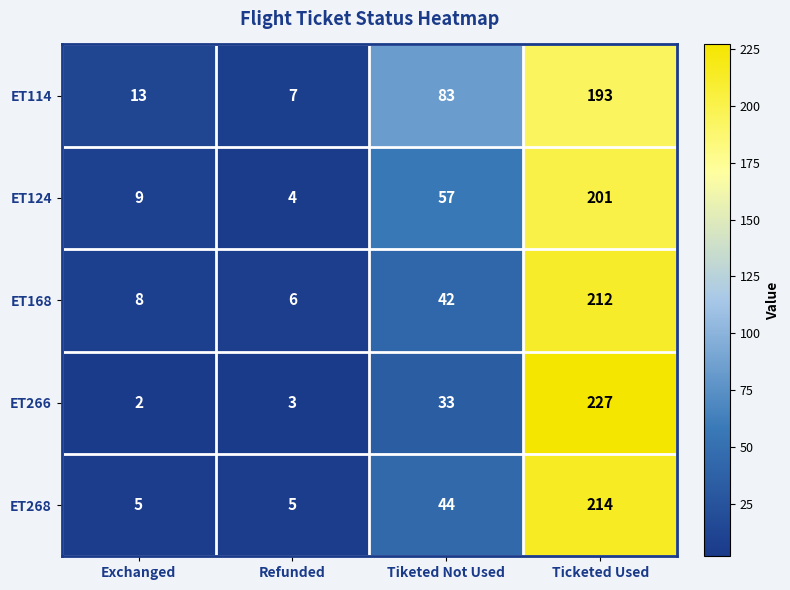

Reading left to right, extract all data points from this chart.

ET114: 13	7	83	193
ET124: 9	4	57	201
ET168: 8	6	42	212
ET266: 2	3	33	227
ET268: 5	5	44	214